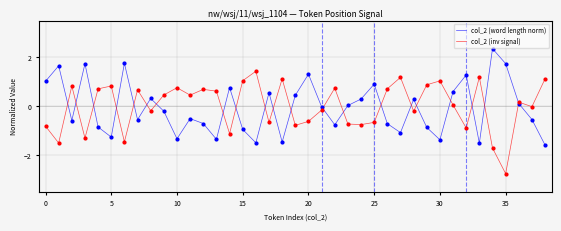

List the series in order of their peak value, lowest first.

col_2 (inv signal), col_2 (word length norm)